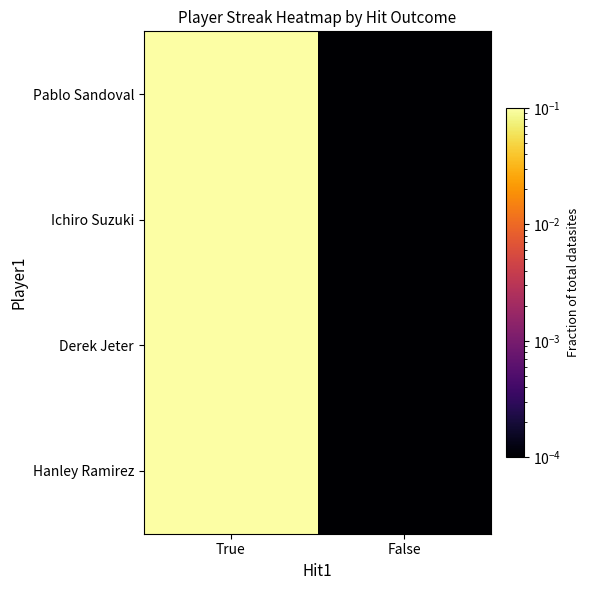

What is the total value across all series at True?

1.0